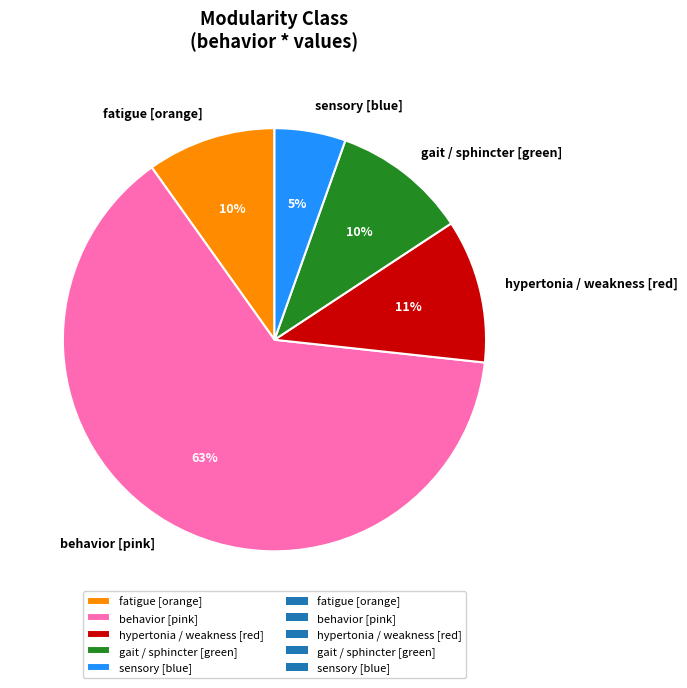

Is the sum of gait / sphincter [green] and behavior [pink] greater than half?

Yes